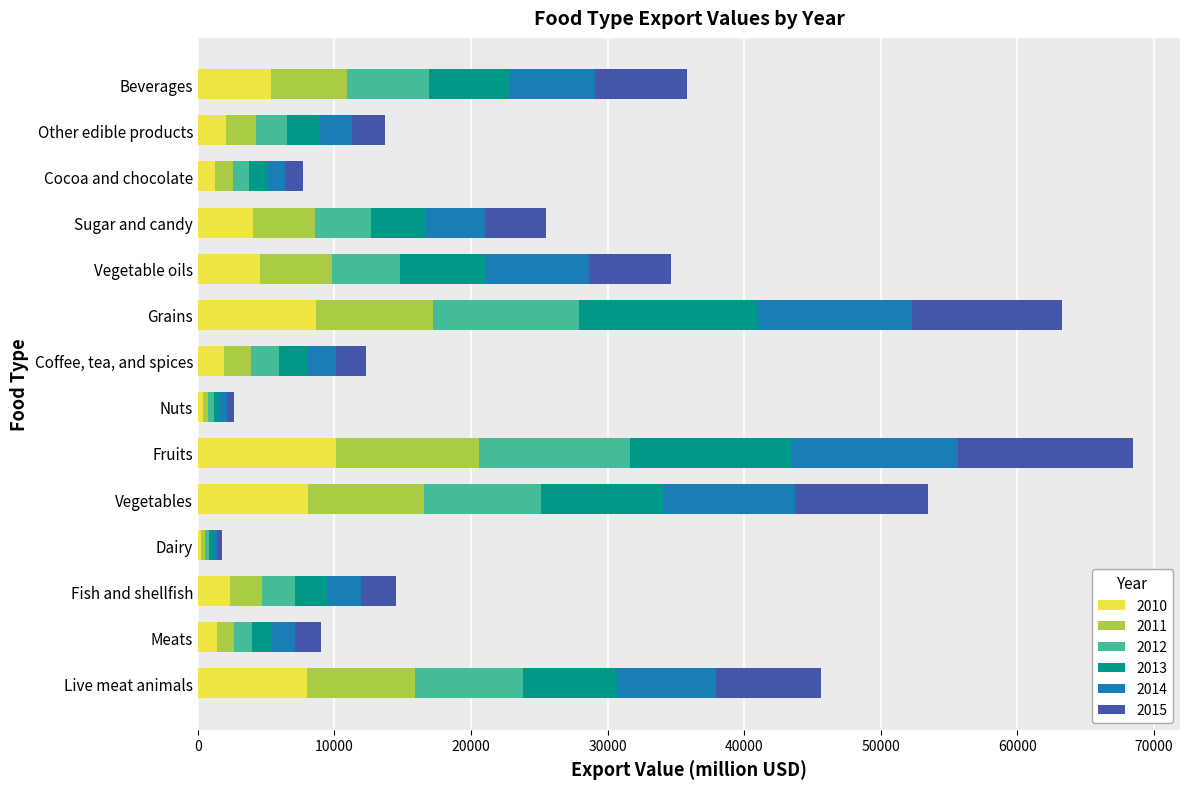

At which category is the sum across all series the highest?

Fruits